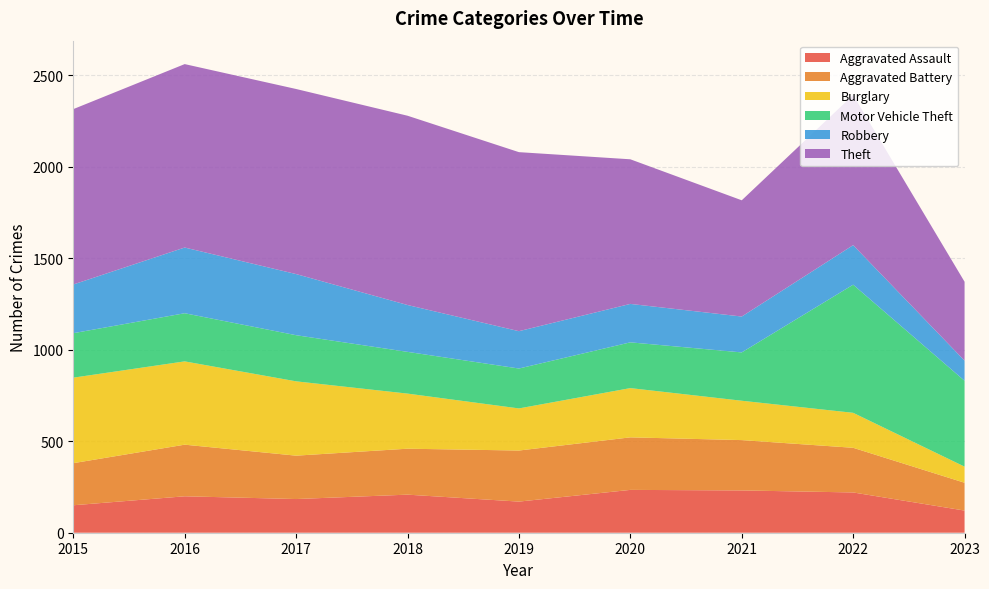

Reading left to right, what are all the values shown in this chart?

Aggravated Assault: 150	199	184	208	170	234	231	220	121
Aggravated Battery: 230	282	237	251	279	287	275	244	152
Burglary: 467	455	406	301	230	269	215	191	88
Motor Vehicle Theft: 243	263	252	228	218	250	264	700	469
Robbery: 266	359	334	256	204	210	196	216	110
Theft: 958	1002	1011	1034	978	790	635	820	431